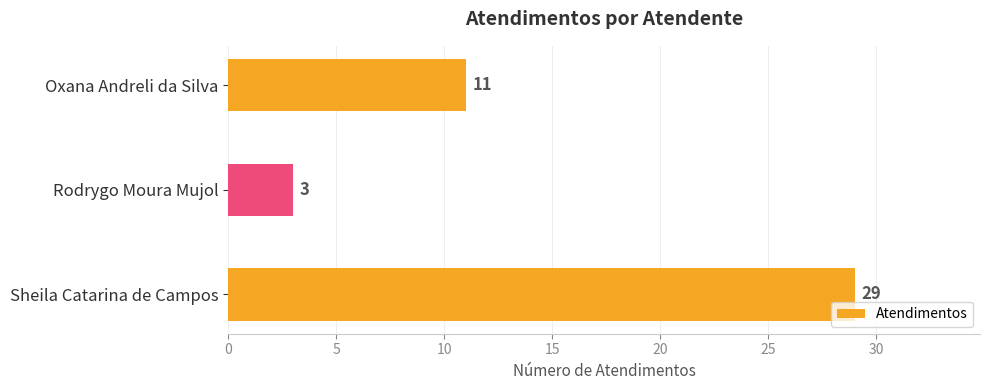

List the labels in order of value, smallest first.

Rodrygo Moura Mujol, Oxana Andreli da Silva, Sheila Catarina de Campos